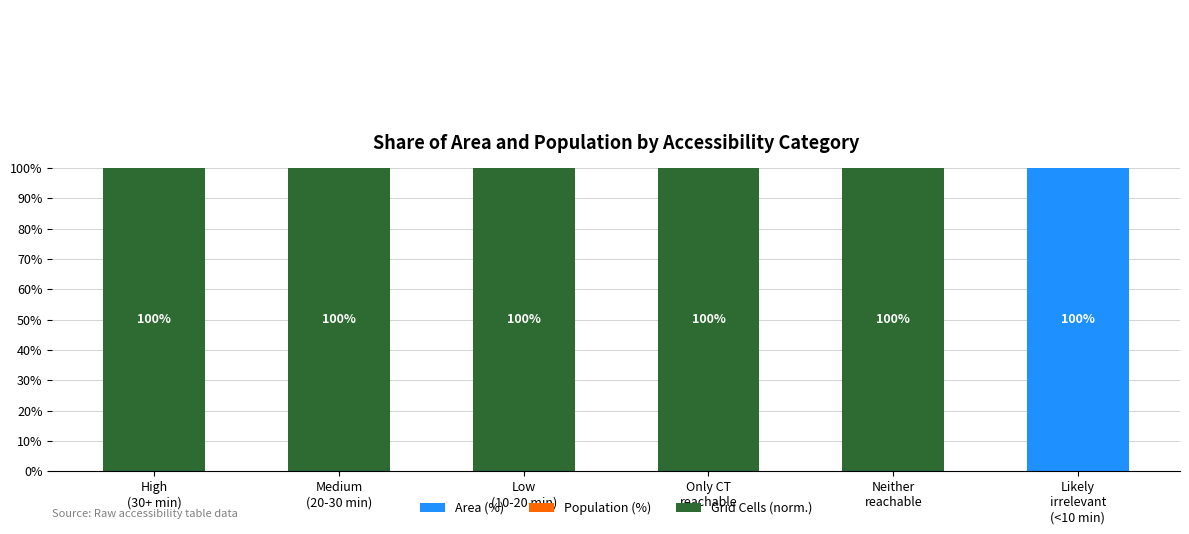

Count the number of data series in this chart.

3